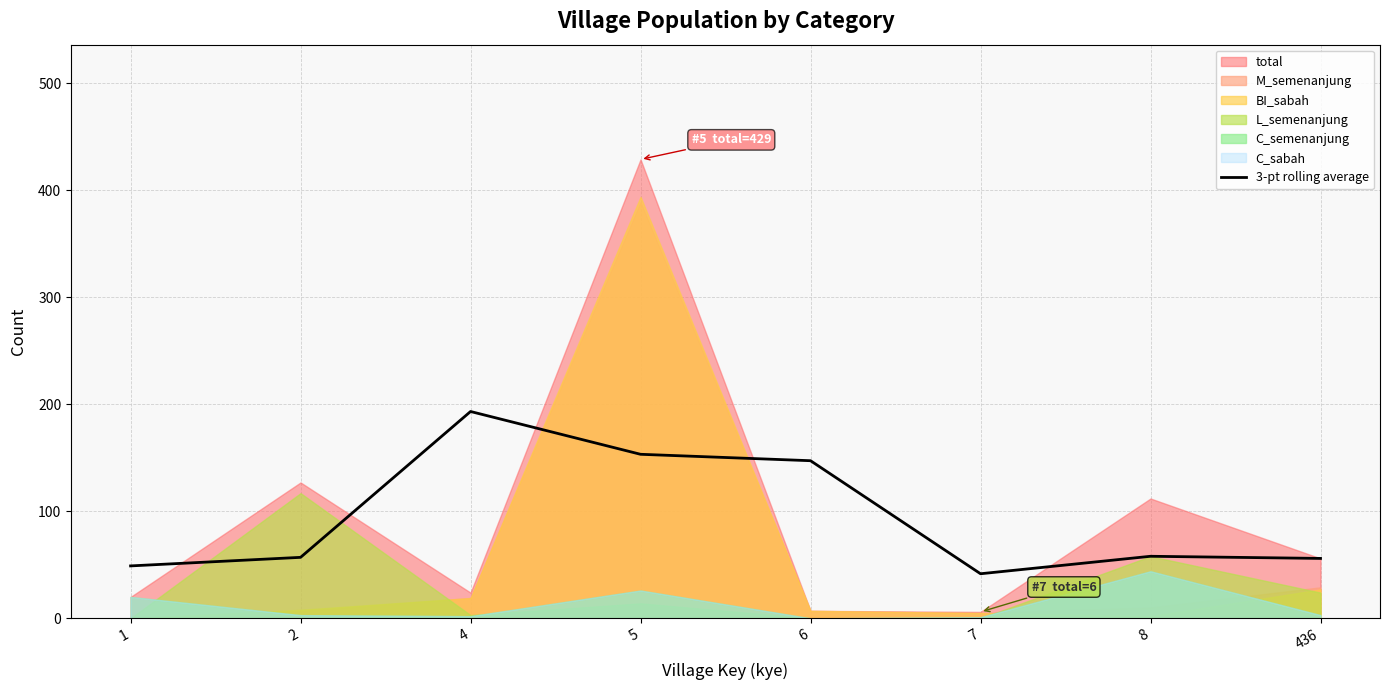

What is the value of the 7th point from the left?

58.0